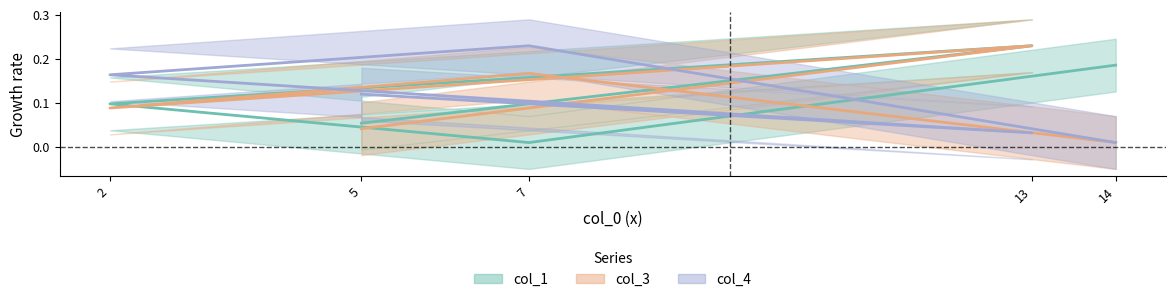

The value of col_4 at 5 is 0.1. True or false?

False